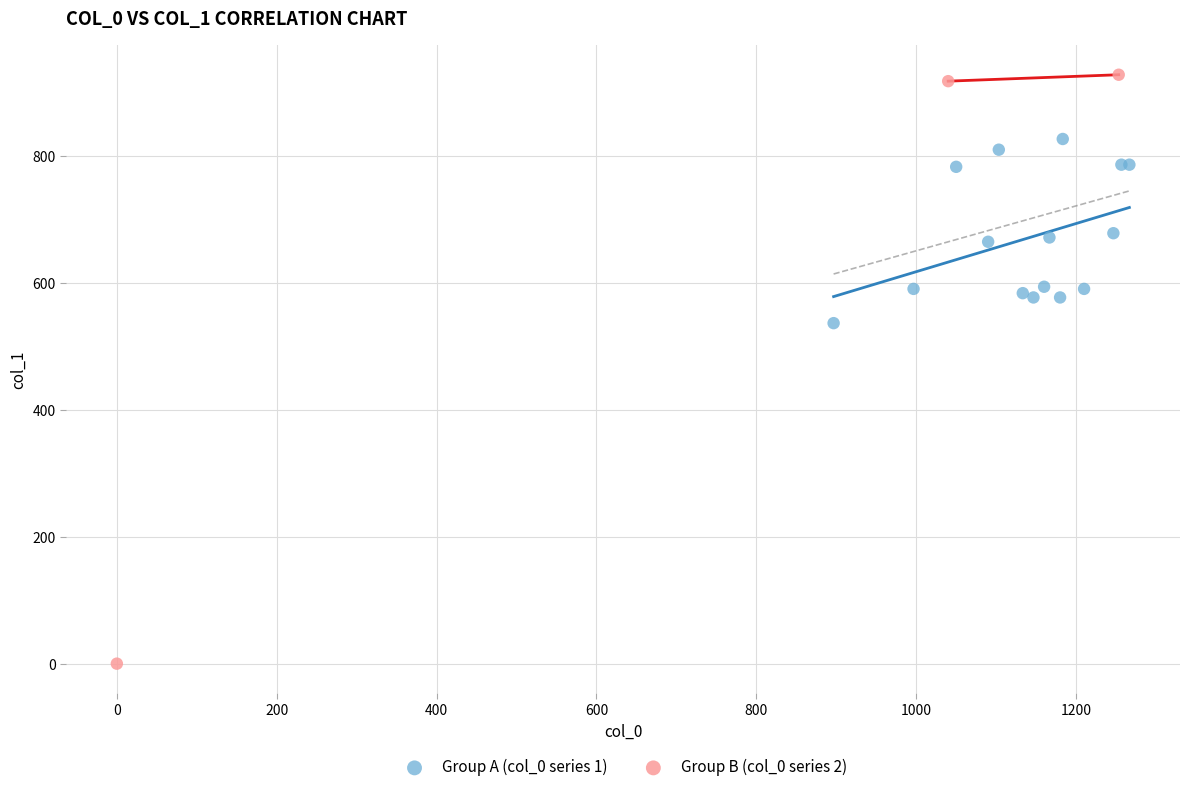

Which series contains the highest Y value?

Group B (col_0 series 2)